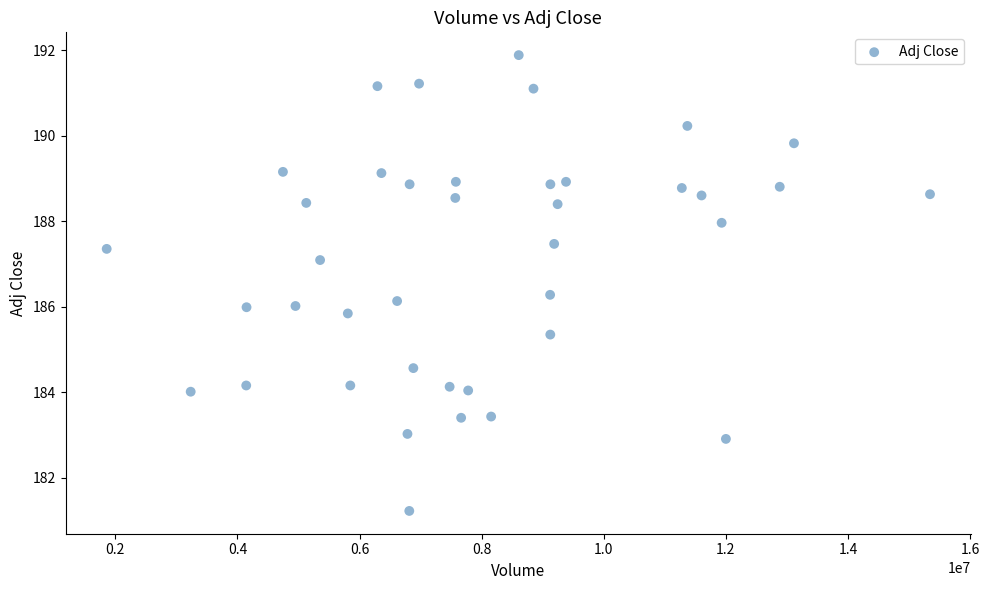

What is the range of X values (max minus min)?

13483175.0